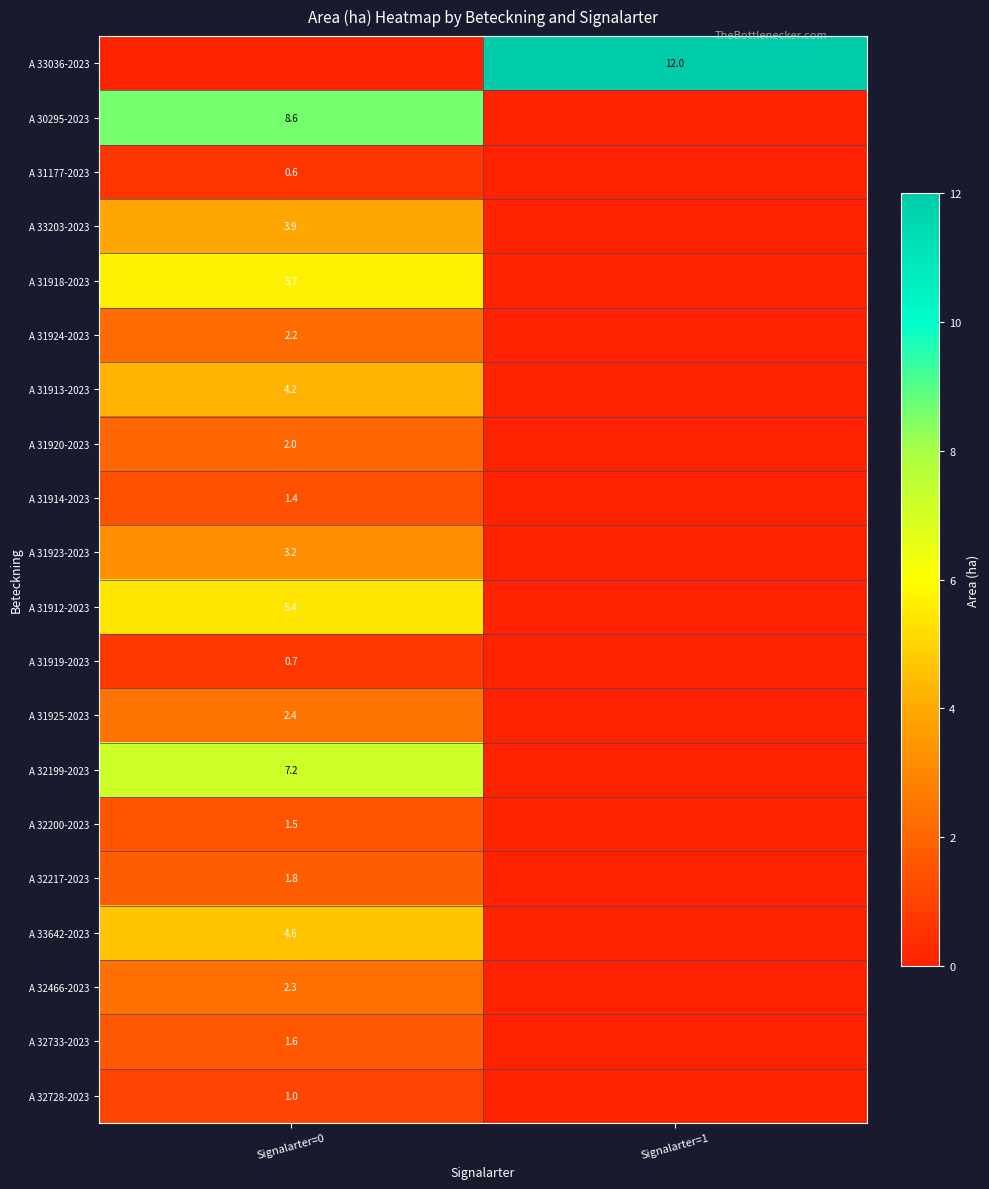

Is the value of A 31914-2023 at Signalarter=0 greater than the value of A 31924-2023 at Signalarter=0?

No